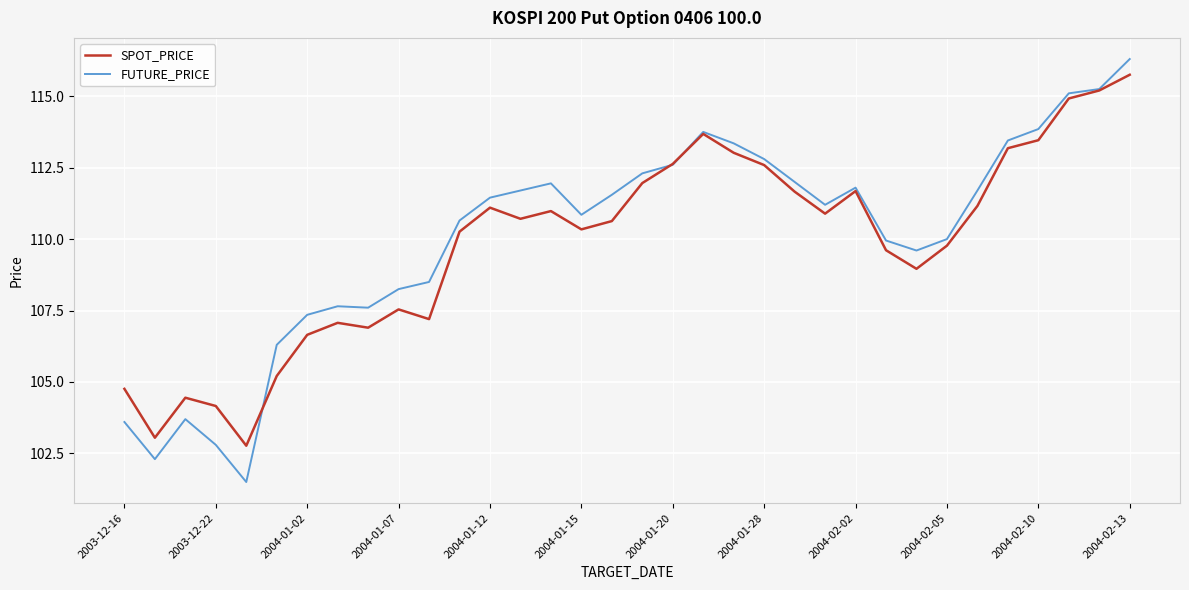

Which series has the widest spread of values?

FUTURE_PRICE